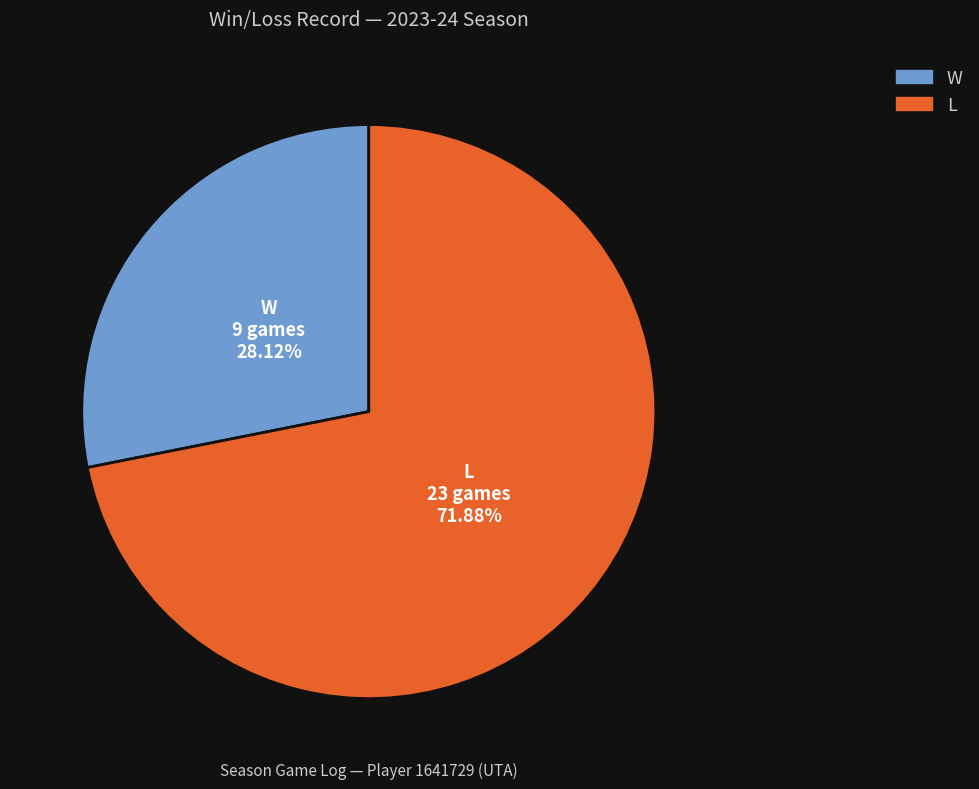

True or false: W accounts for 18% of the total.

False